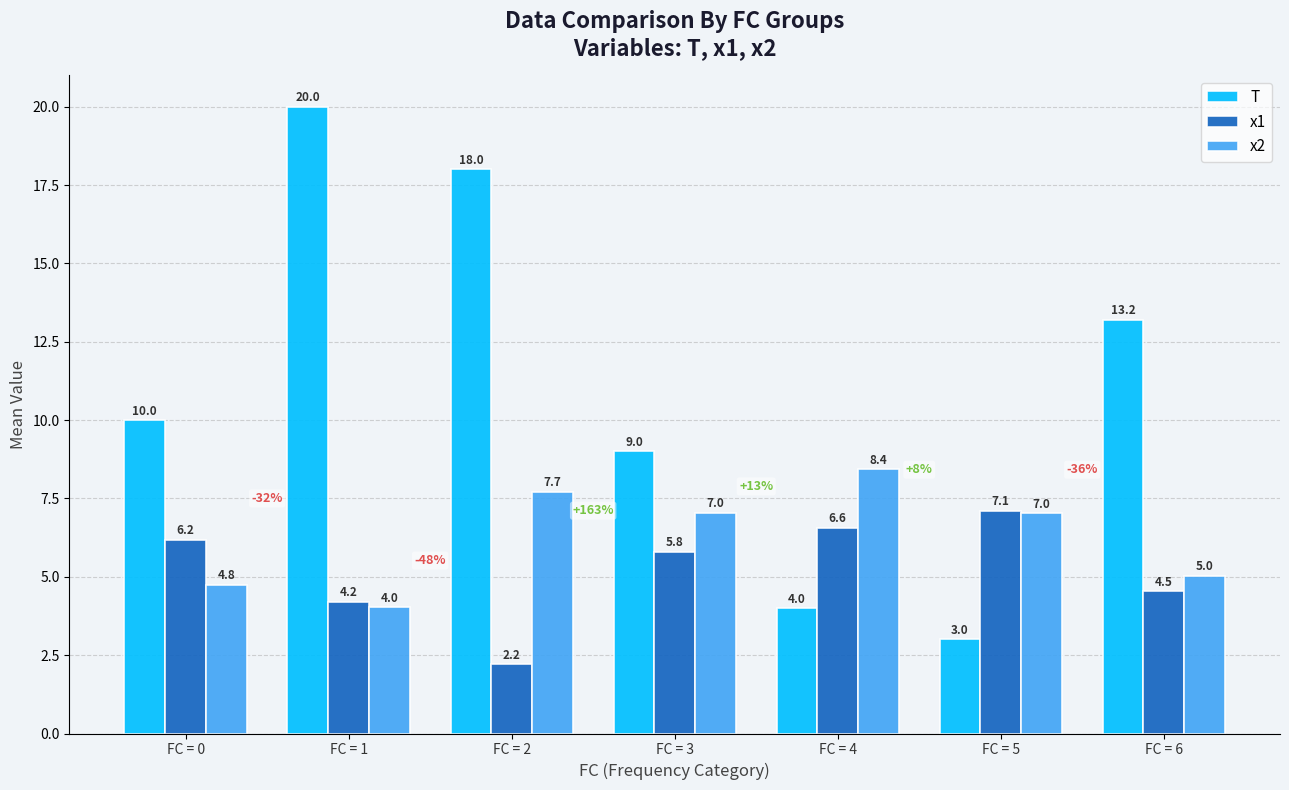

How many values in the x2 series exceed 7?

4